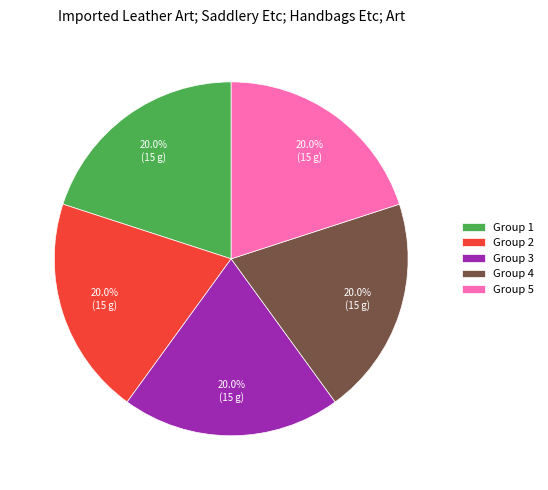

What is the ratio of the value at Group 2 to the value at Group 4?

1.0